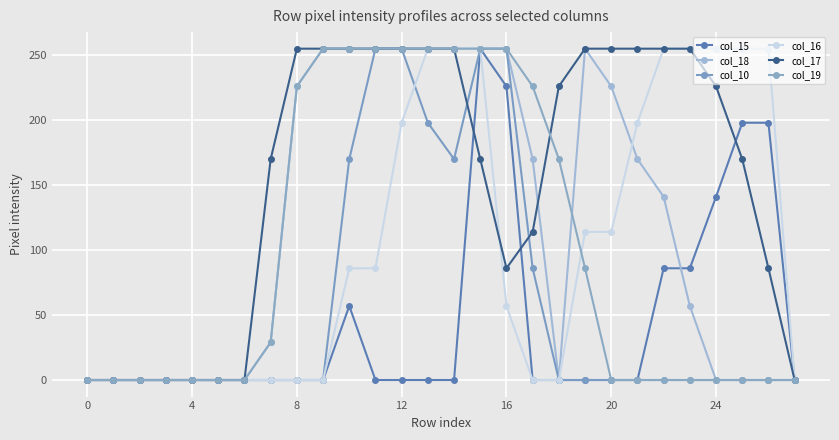

What is the sum of all col_10 values?

1644